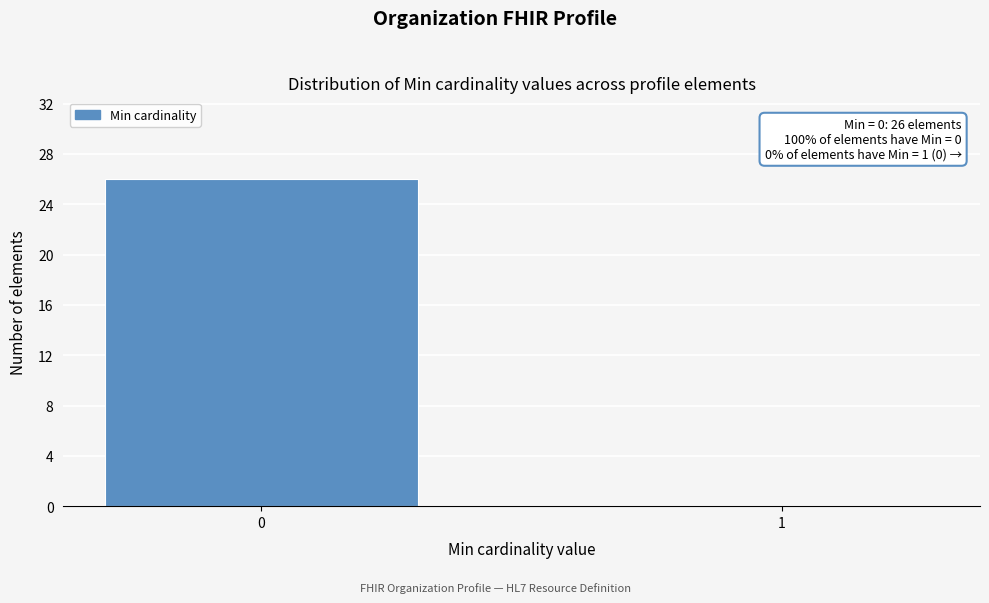

Reading left to right, list all the values displayed in this chart.

0=26	1=0